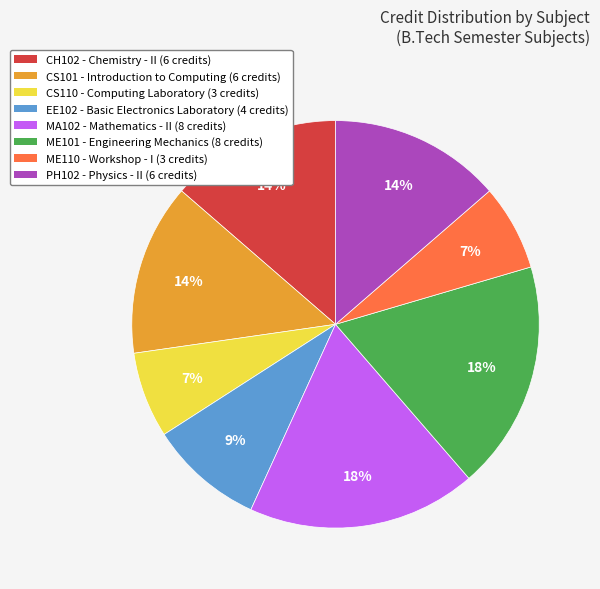

Count the number of slices in the pie.

8